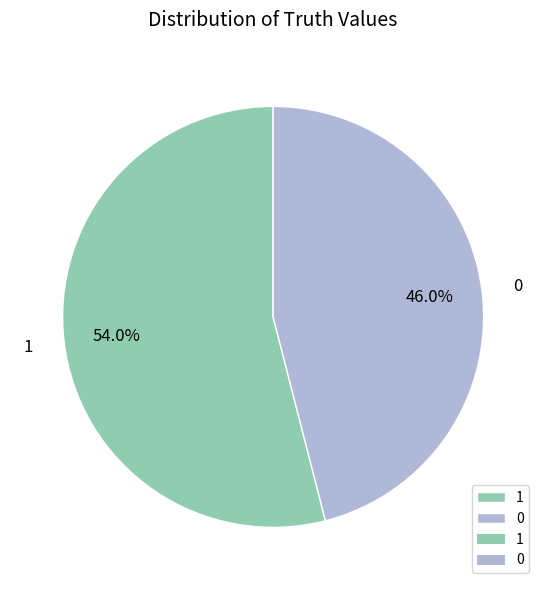

The 0 slice represents 39% of the pie. True or false?

False